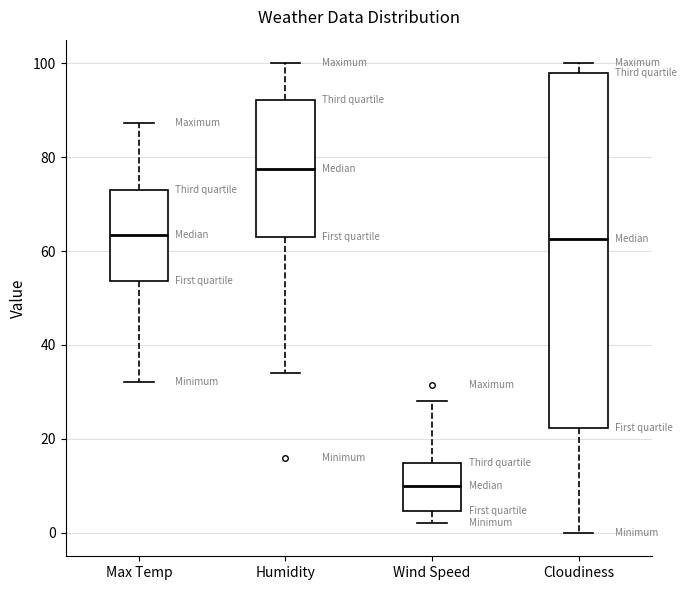

Which box has the lowest median line?

Wind Speed